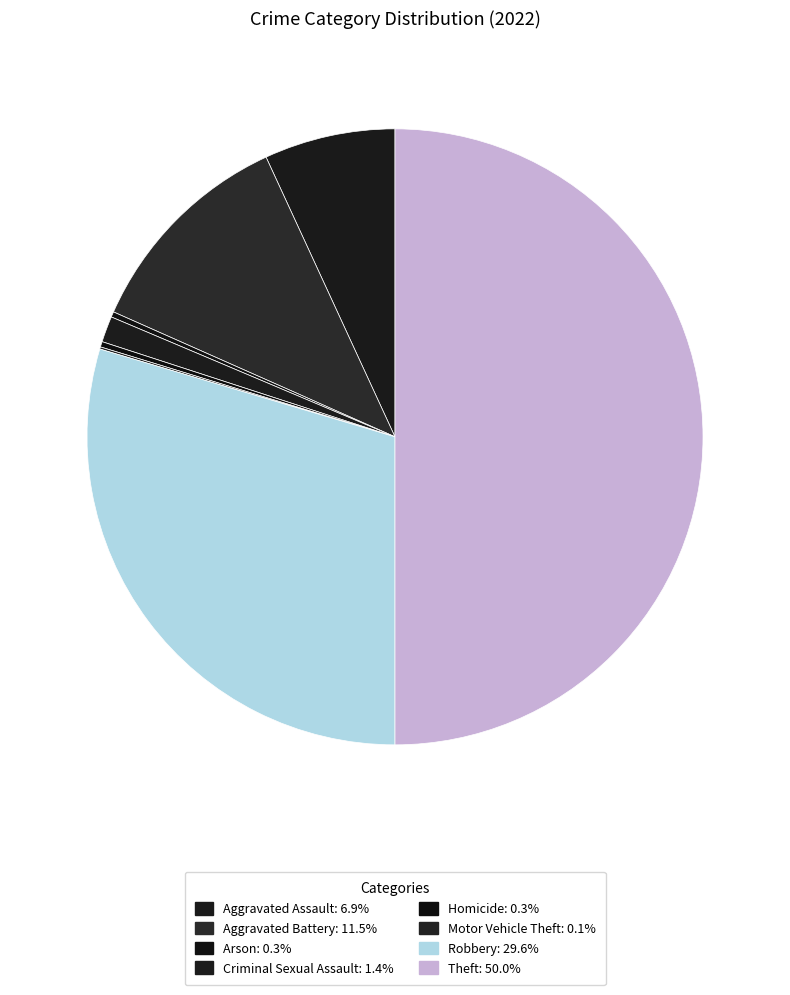

Count the number of slices in the pie.

8